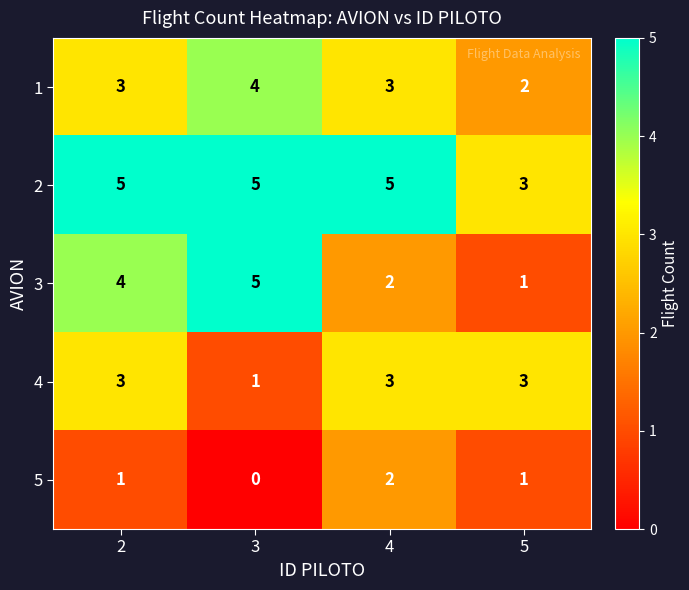

How many 2 values are between 5 and 6?

3